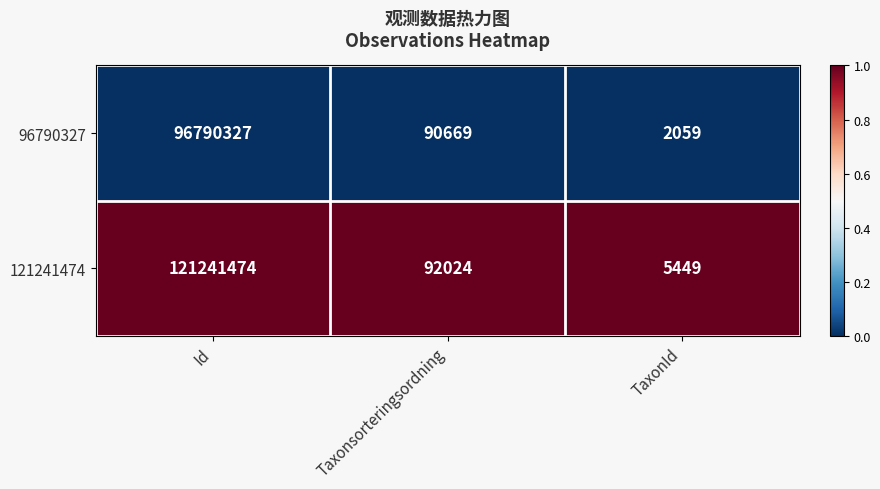

Rank the series by their maximum value, from highest to lowest.

121241474, 96790327